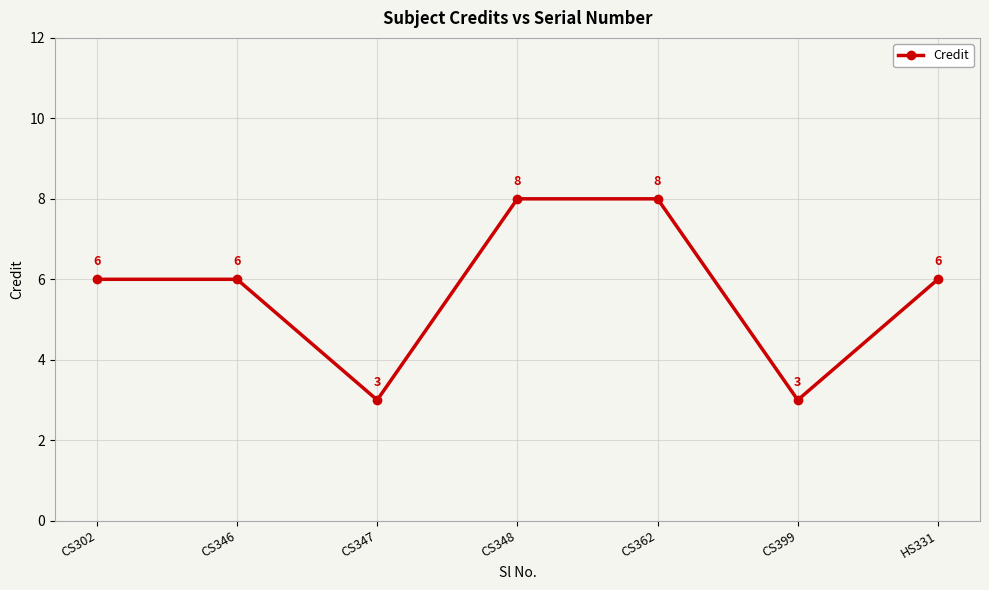

The chart shows a value of 4 at CS347. True or false?

False